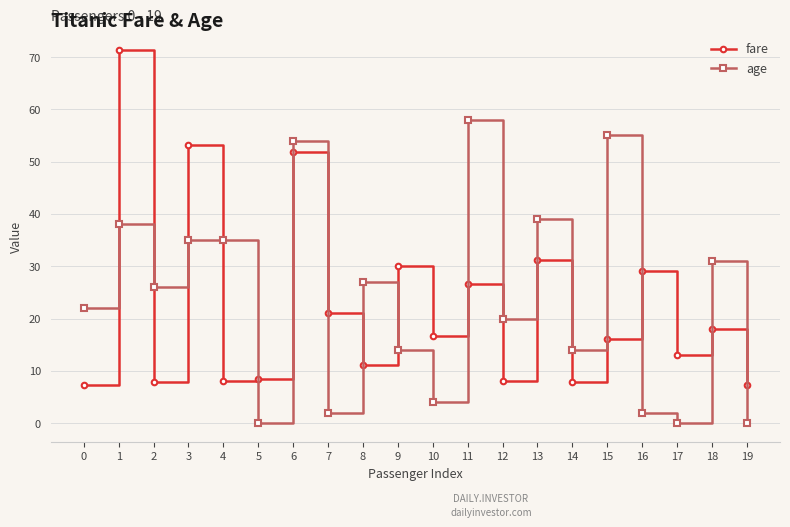

What is the difference between the highest and lowest values at 6?

2.1